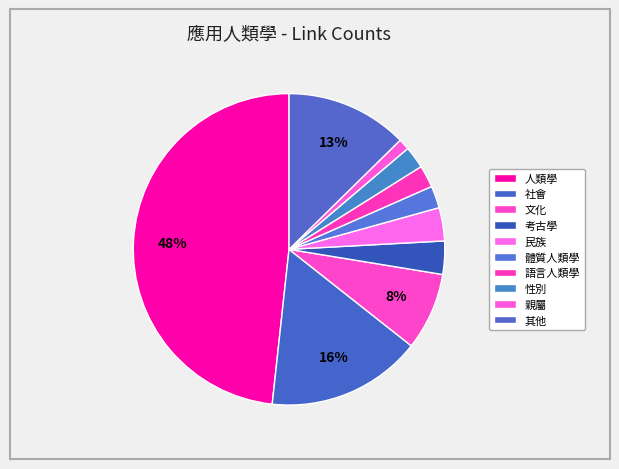

How many slices are in this pie chart?

10